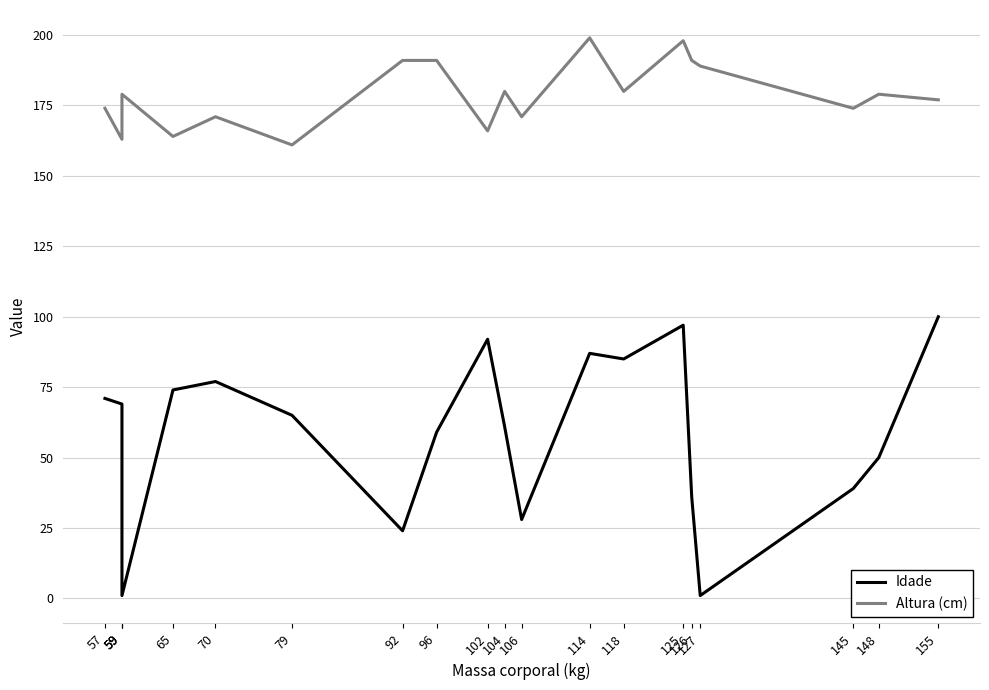

What is the value of the Altura (cm) point at the 20th from the left?

177